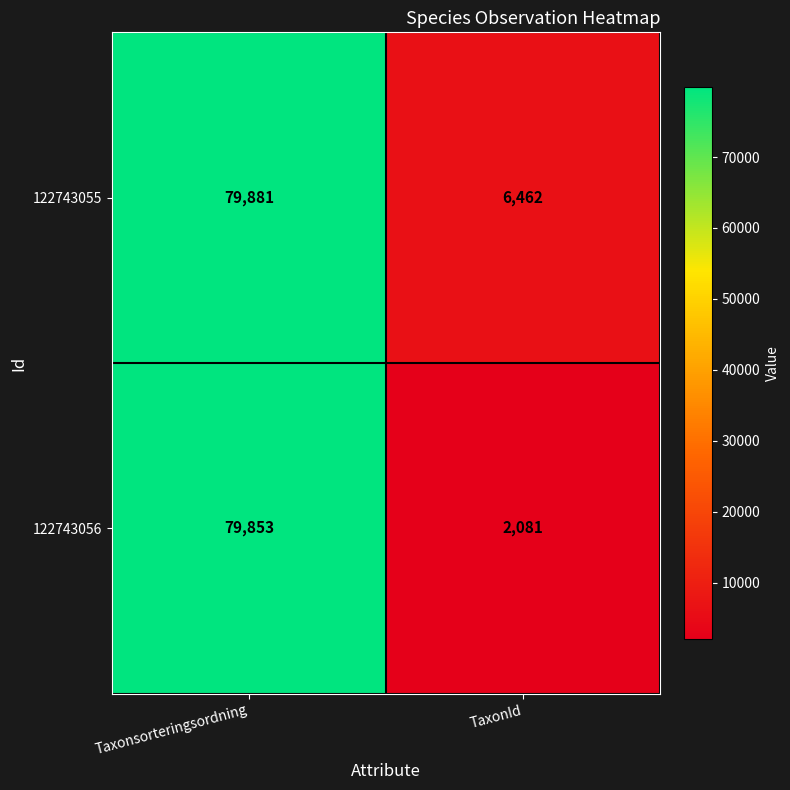

The value of 122743056 at TaxonId is 893. True or false?

False